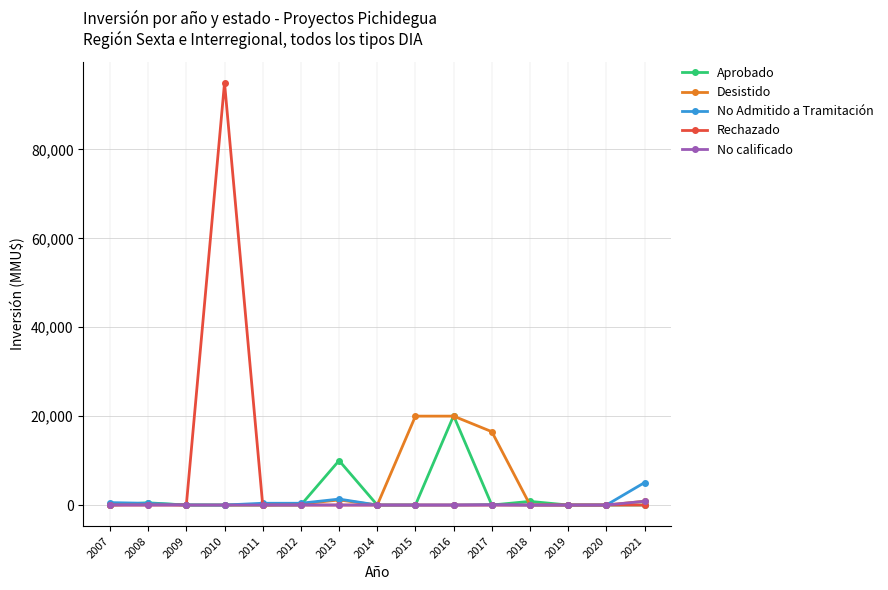

What are all the series names shown in the legend?

Aprobado, Desistido, No Admitido a Tramitación, Rechazado, No calificado